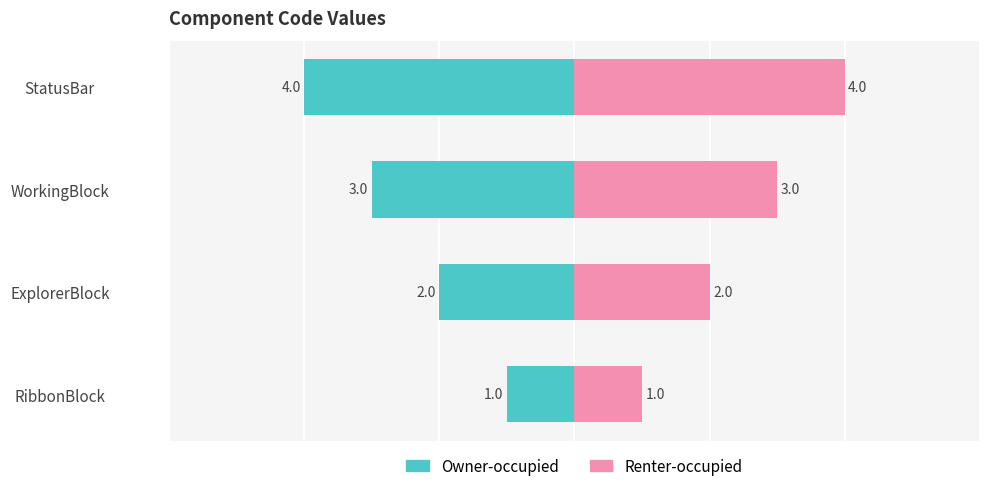

Rank the series at ExplorerBlock from lowest to highest value.

Owner-occupied, Renter-occupied